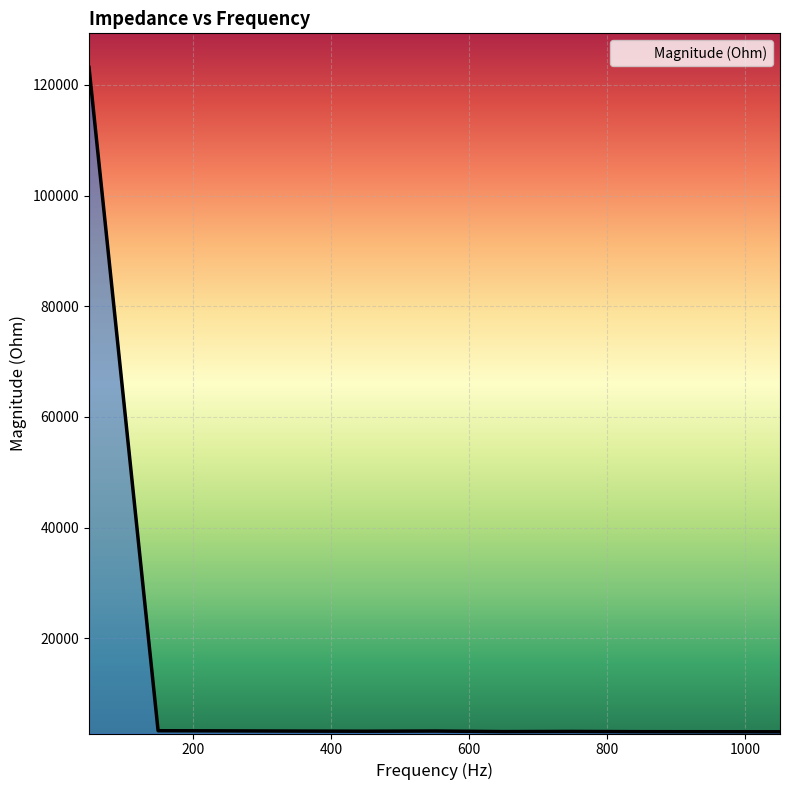

What is the minimum value shown in the chart?

3097.6